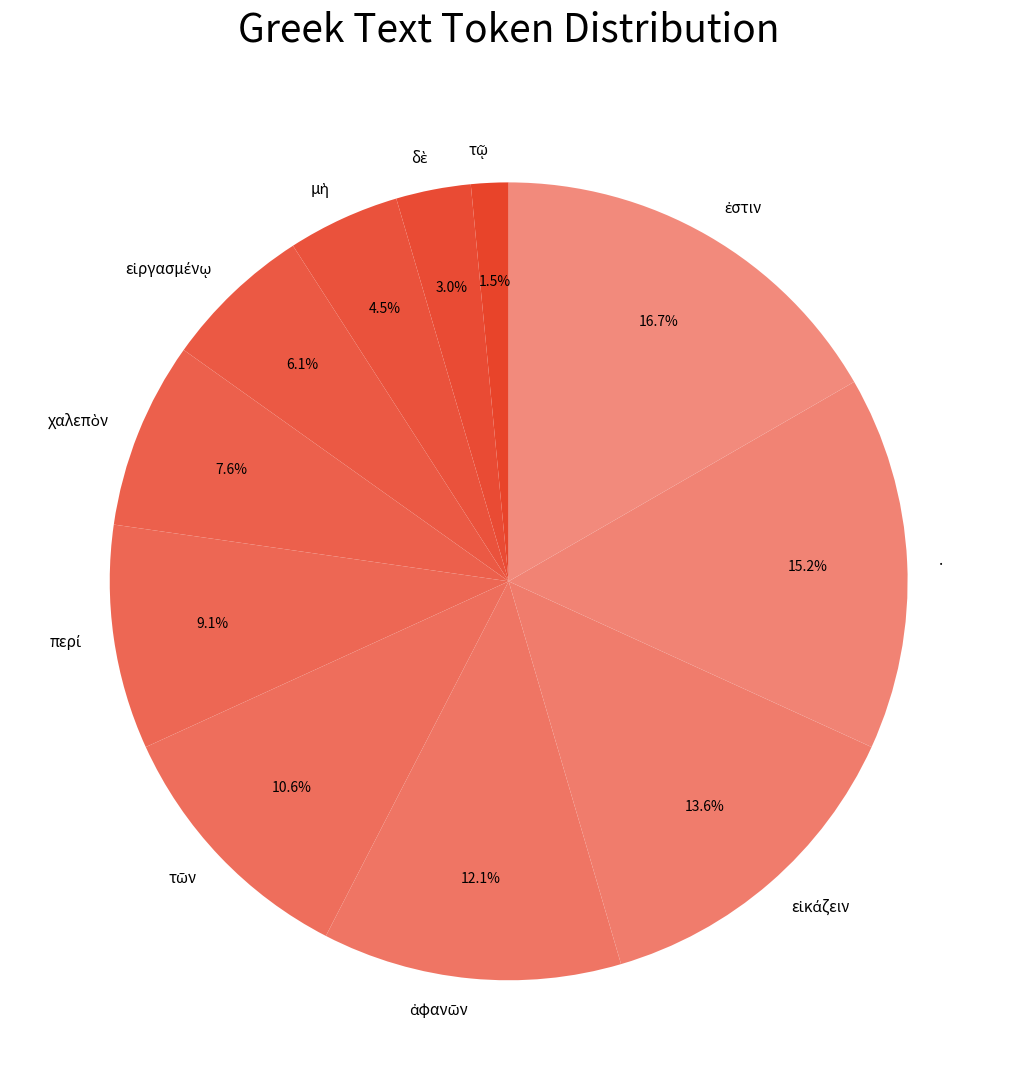

How many segments does this pie chart have?

11